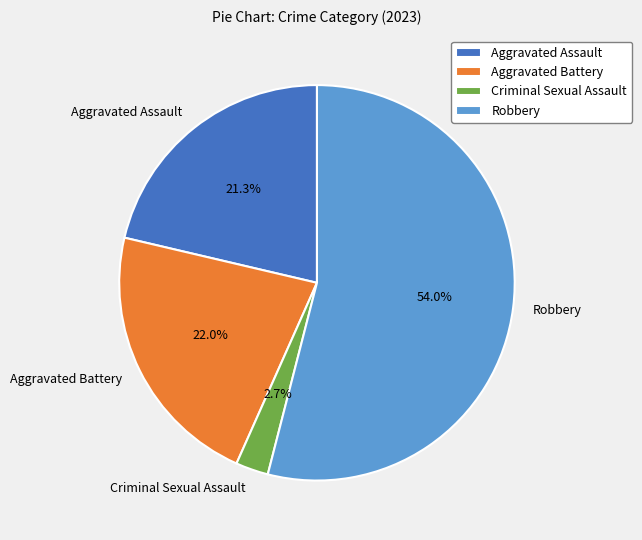

What percentage do Criminal Sexual Assault and Aggravated Assault together represent?

24.0%